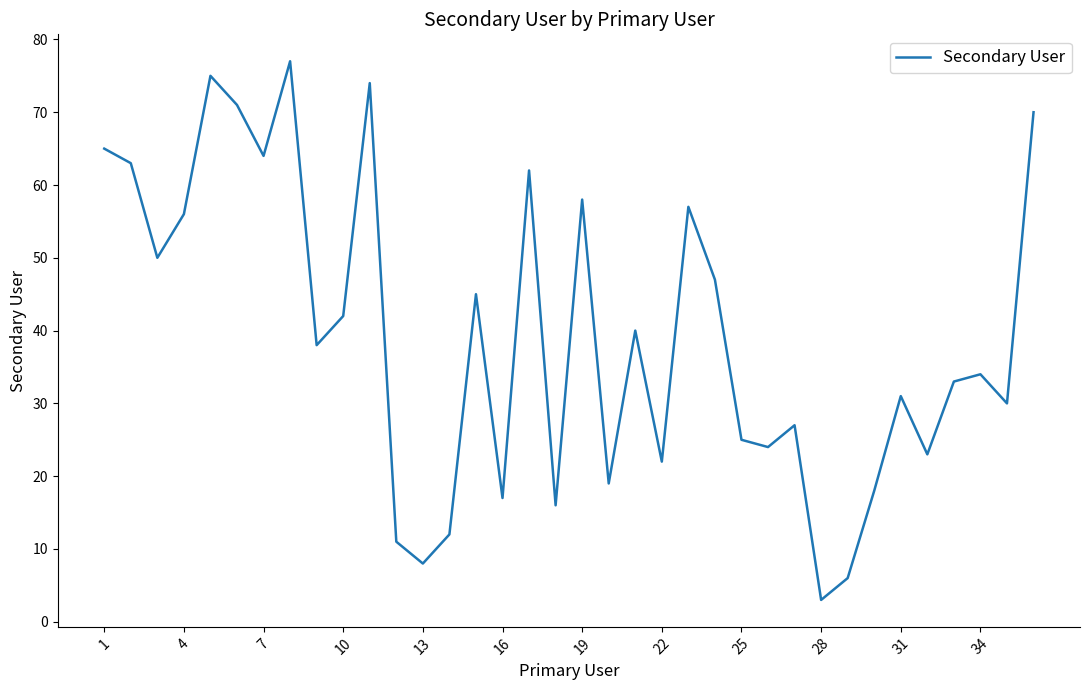

What is the difference between the maximum and minimum values?

74